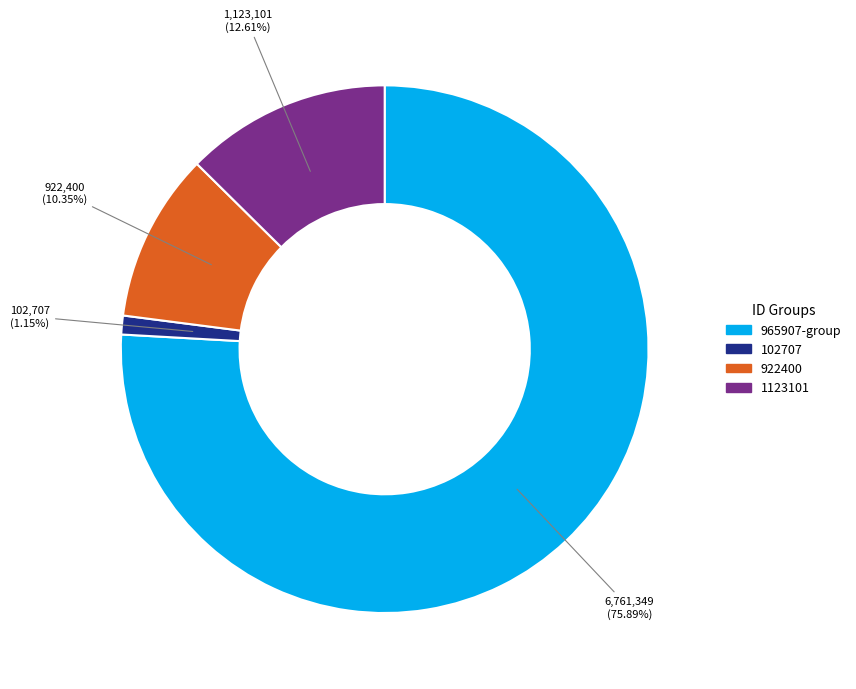

How many segments does this pie chart have?

4